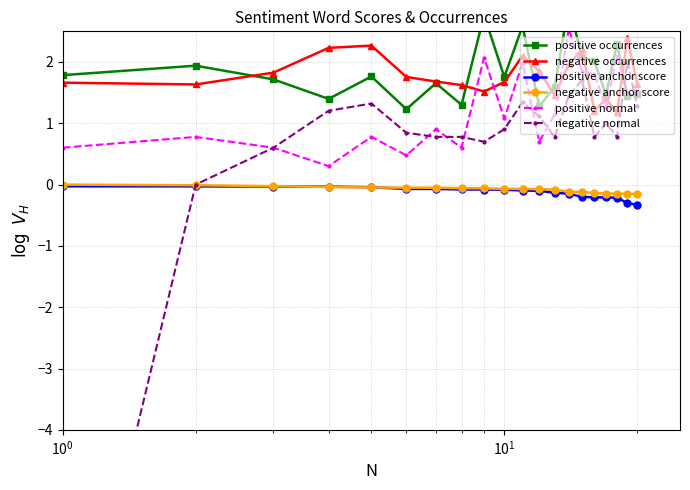

At how many categories does at least one series exceed -8?

20